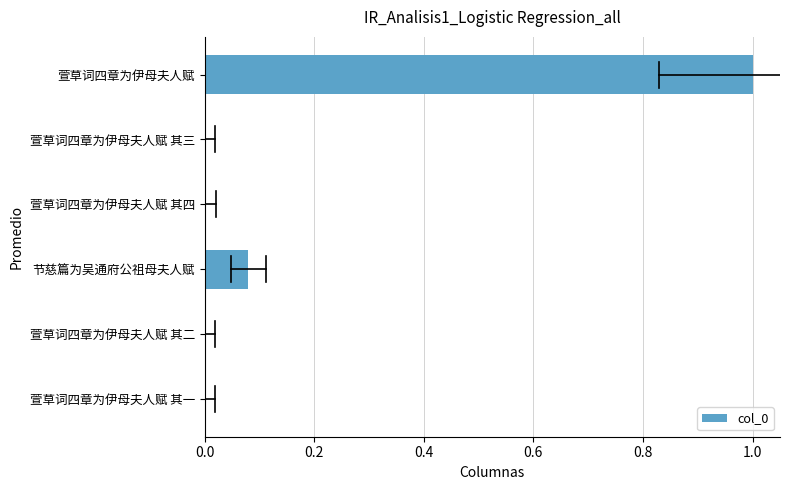

Which has a higher value, 萱草词四章为伊母夫人赋 其一 or 节慈篇为吴通府公祖母夫人赋?

节慈篇为吴通府公祖母夫人赋